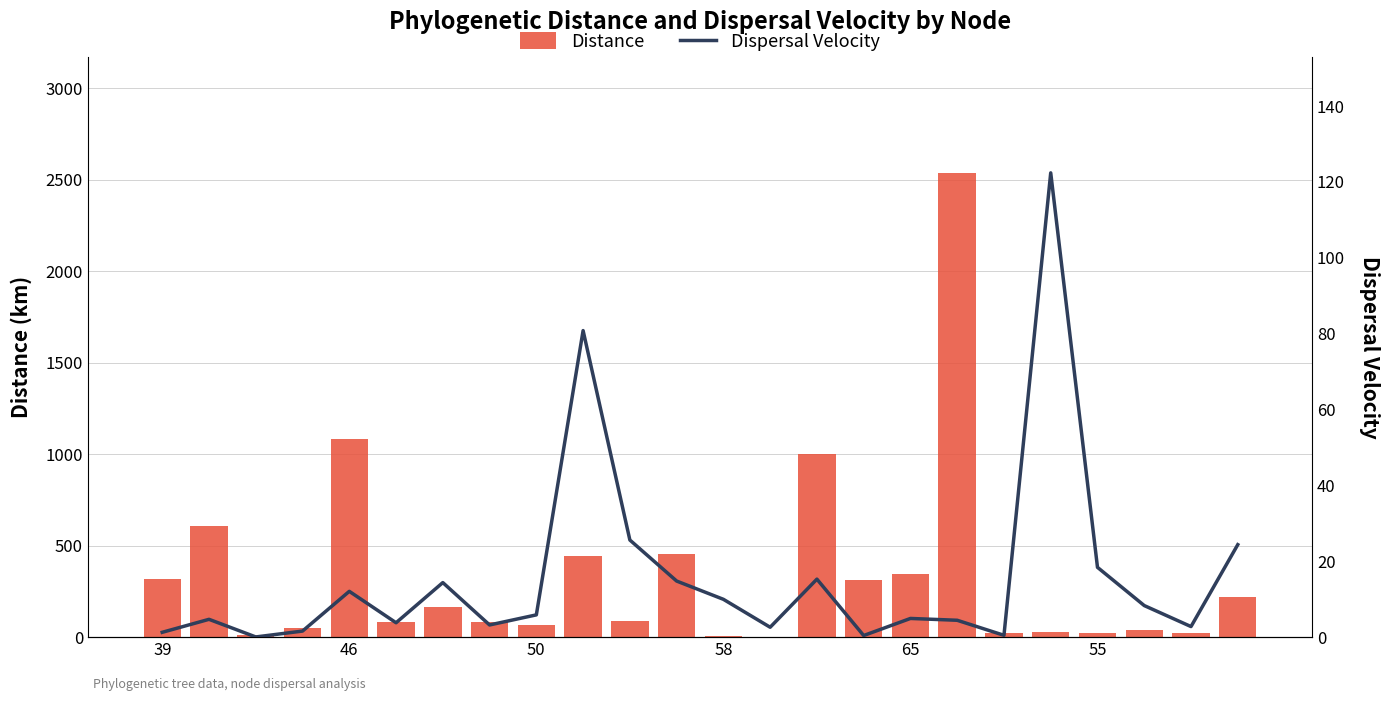

How many categories are shown in the chart?

24